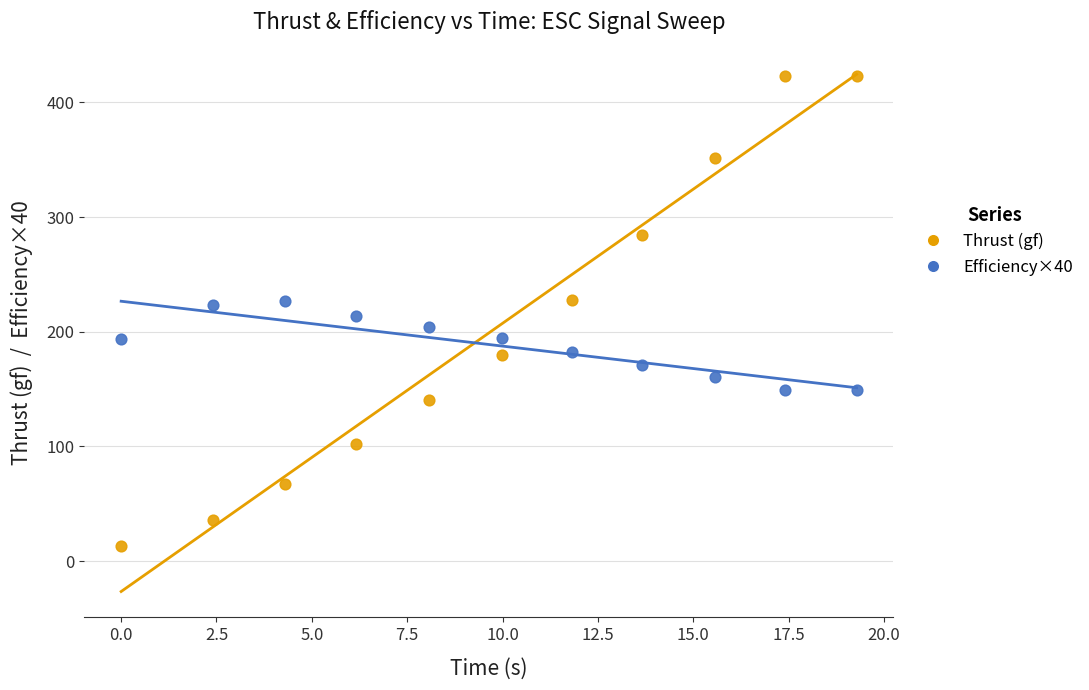

Across all data points, what is the range of X values (max minus min)?

19.3